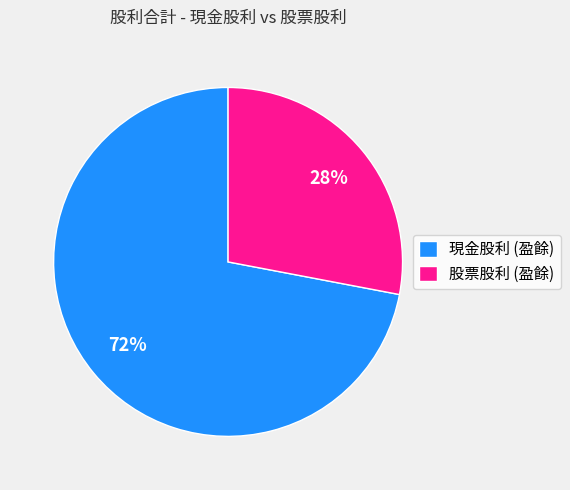

Does 股票股利 (盈餘) represent more than half of the total?

No